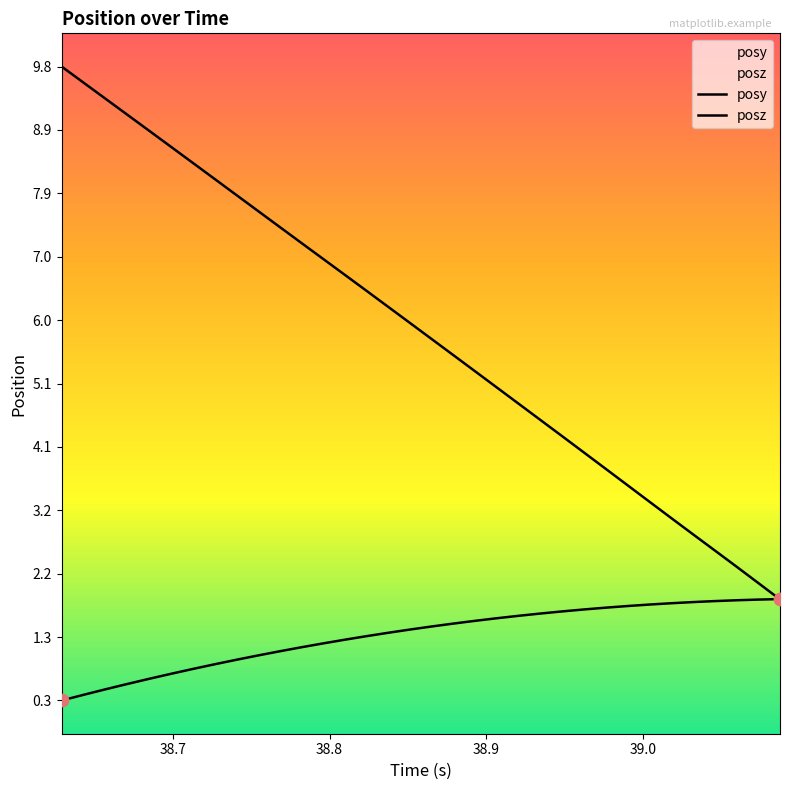

What are all the series names shown in the legend?

posy, posz